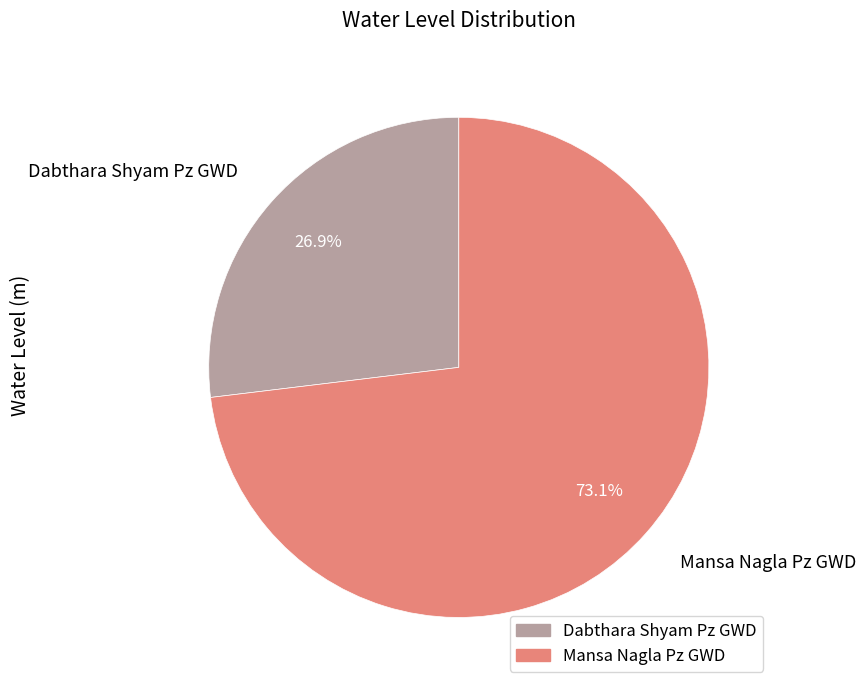

To the nearest percent, what portion does Mansa Nagla Pz GWD represent?

73%